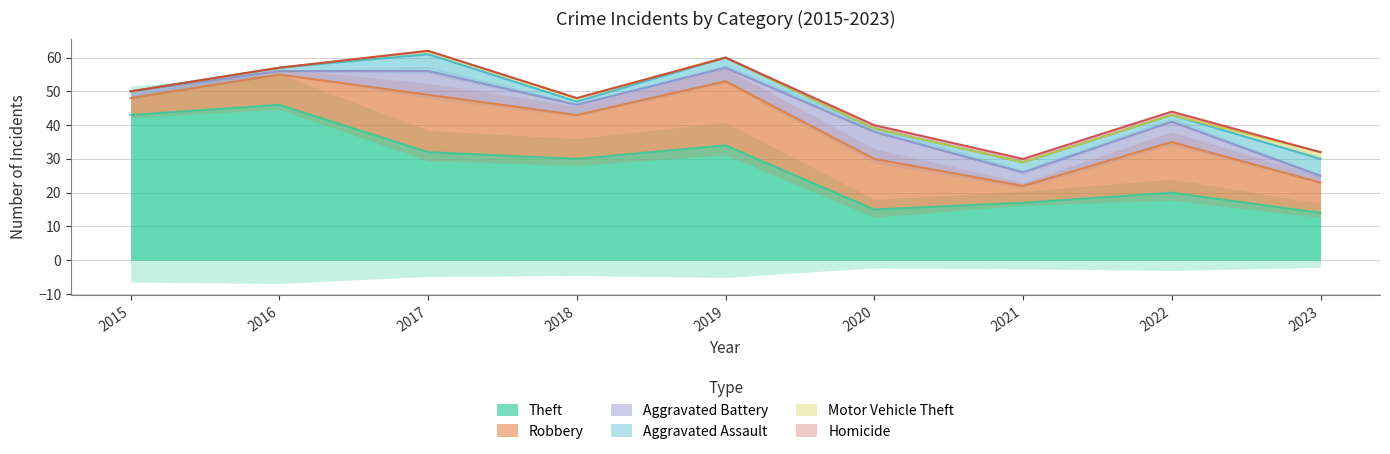

List the labels in order of Aggravated Battery value, largest first.

2020, 2017, 2022, 2019, 2021, 2018, 2015, 2023, 2016